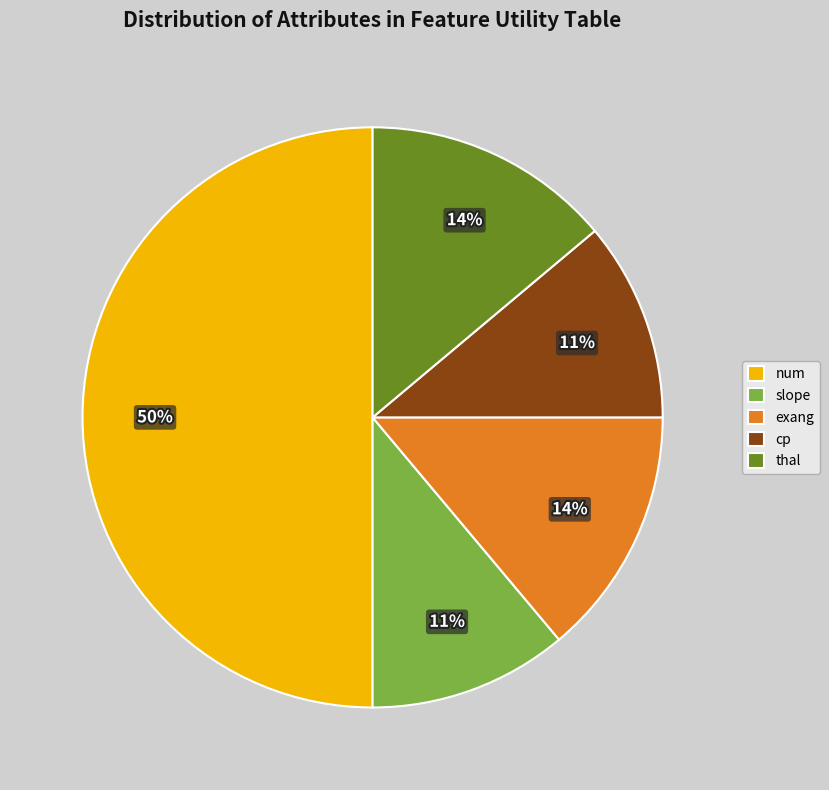

How many slices are in this pie chart?

5